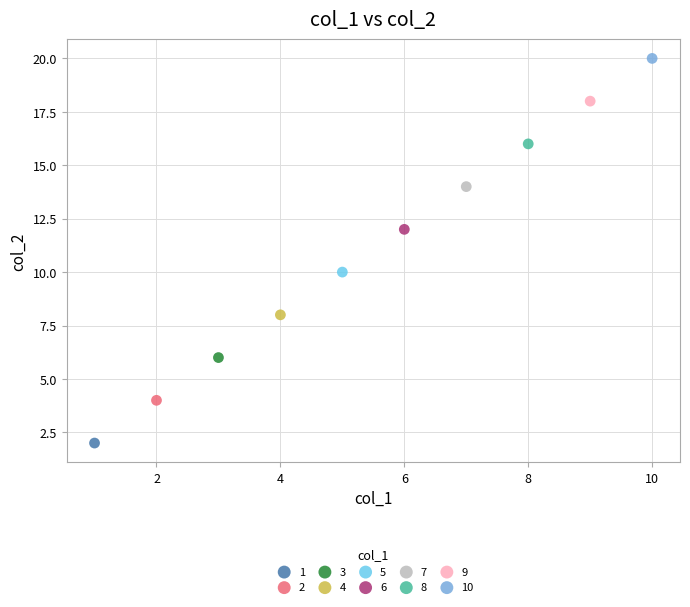

Which series contains the highest Y value?

10